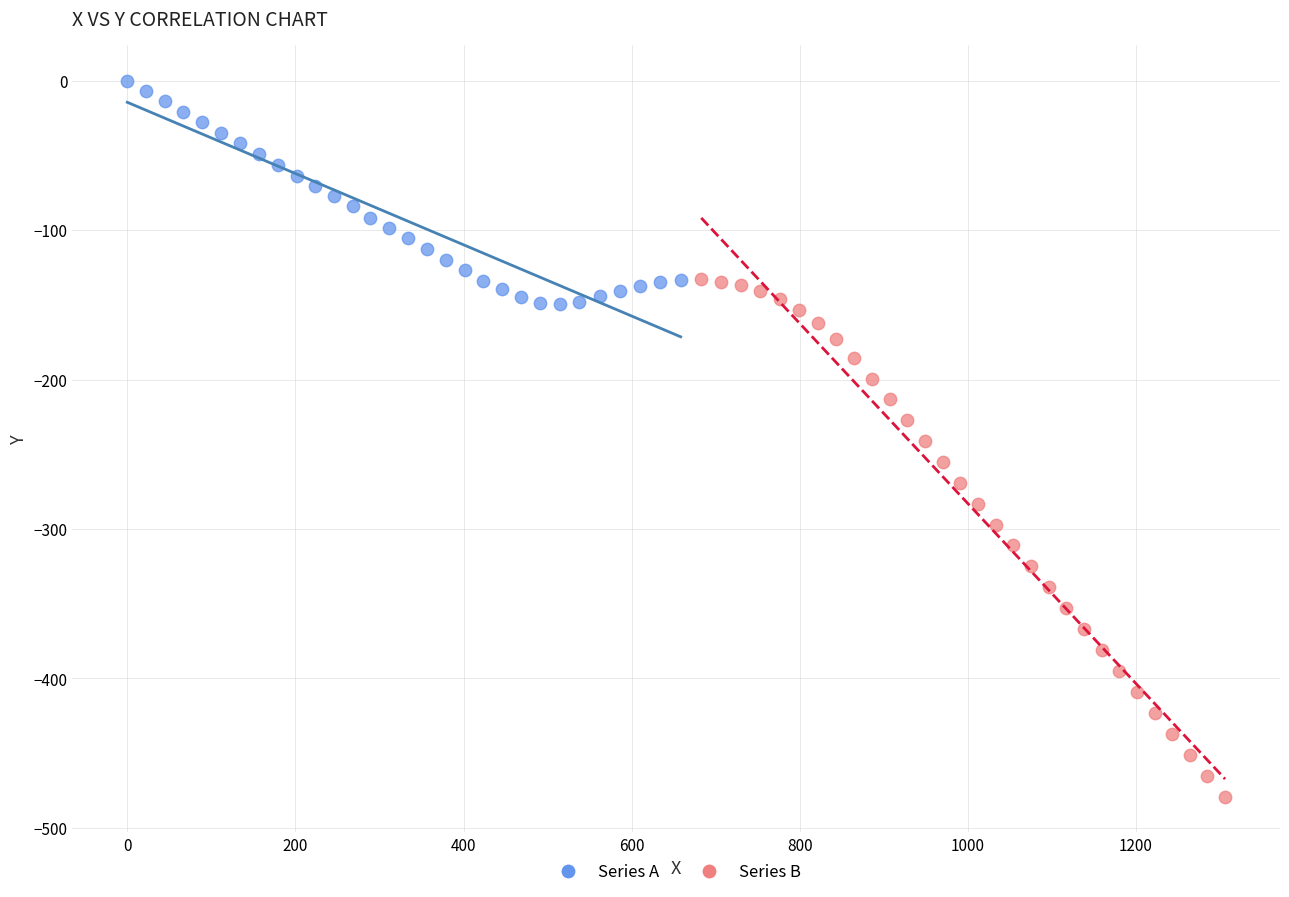

Which series has the largest Y range (max minus min)?

Series B